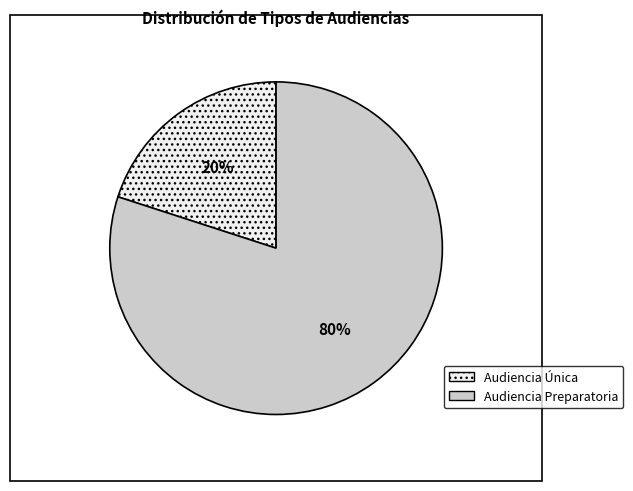

Is there any slice that represents more than half of the pie?

Yes